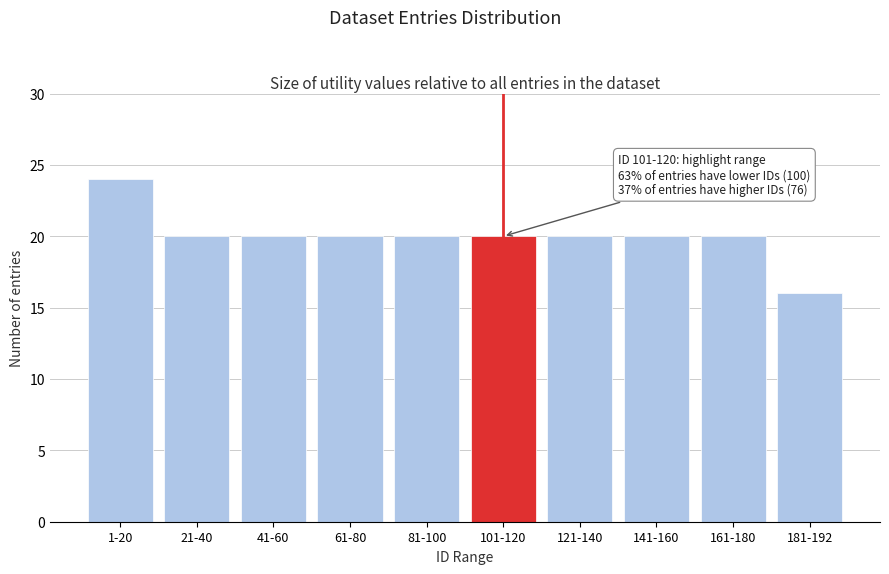

Reading left to right, what are all the values shown in this chart?

24	20	20	20	20	20	20	20	20	16